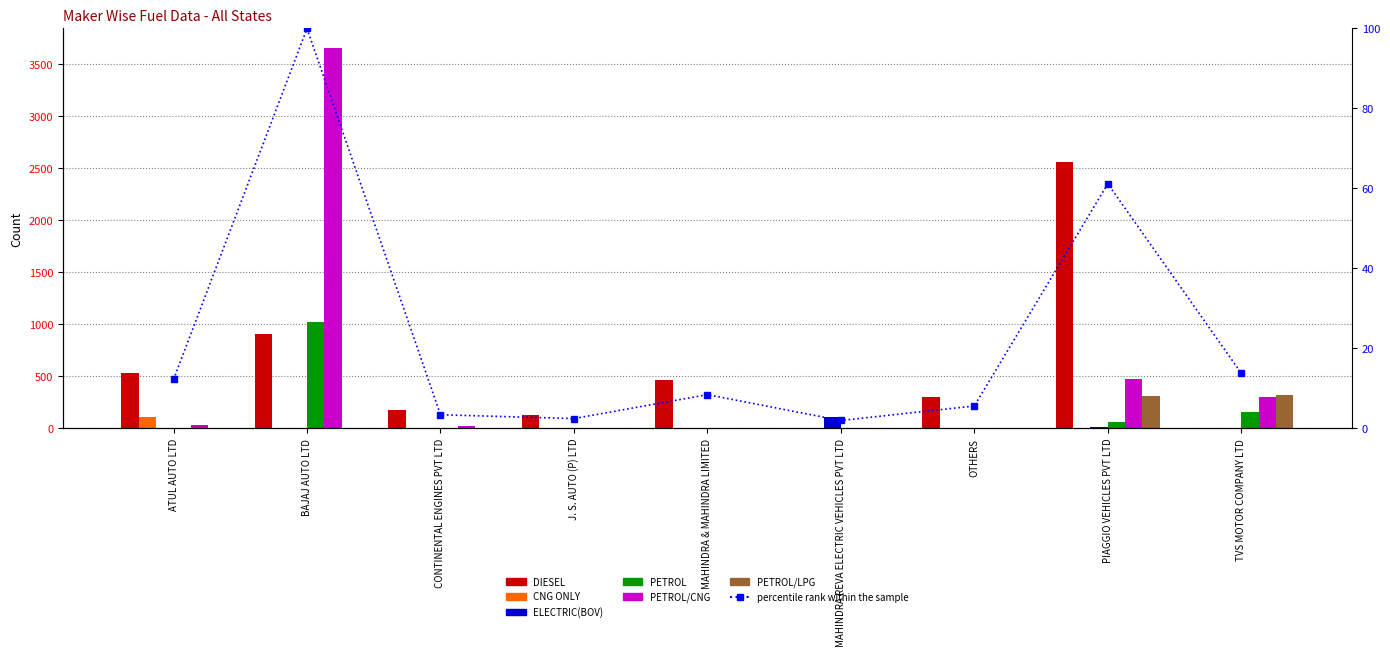

Reading left to right, transcribe all the data shown in this chart.

DIESEL: ATUL AUTO LTD=532	BAJAJ AUTO LTD=903	CONTINENTAL ENGINES PVT LTD=170	J. S. AUTO (P) LTD=125	MAHINDRA & MAHINDRA LIMITED=466	MAHINDRA REVA ELECTRIC VEHICLES PVT LTD=0	OTHERS=297	PIAGGIO VEHICLES PVT LTD=2562	TVS MOTOR COMPANY LTD=0
CNG ONLY: ATUL AUTO LTD=108	BAJAJ AUTO LTD=1	CONTINENTAL ENGINES PVT LTD=0	J. S. AUTO (P) LTD=5	MAHINDRA & MAHINDRA LIMITED=0	MAHINDRA REVA ELECTRIC VEHICLES PVT LTD=0	OTHERS=2	PIAGGIO VEHICLES PVT LTD=2	TVS MOTOR COMPANY LTD=0
ELECTRIC(BOV): ATUL AUTO LTD=5	BAJAJ AUTO LTD=0	CONTINENTAL ENGINES PVT LTD=0	J. S. AUTO (P) LTD=4	MAHINDRA & MAHINDRA LIMITED=2	MAHINDRA REVA ELECTRIC VEHICLES PVT LTD=107	OTHERS=6	PIAGGIO VEHICLES PVT LTD=13	TVS MOTOR COMPANY LTD=0
PETROL: ATUL AUTO LTD=0	BAJAJ AUTO LTD=1021	CONTINENTAL ENGINES PVT LTD=0	J. S. AUTO (P) LTD=0	MAHINDRA & MAHINDRA LIMITED=0	MAHINDRA REVA ELECTRIC VEHICLES PVT LTD=0	OTHERS=0	PIAGGIO VEHICLES PVT LTD=55	TVS MOTOR COMPANY LTD=158
PETROL/CNG: ATUL AUTO LTD=31	BAJAJ AUTO LTD=3658	CONTINENTAL ENGINES PVT LTD=17	J. S. AUTO (P) LTD=0	MAHINDRA & MAHINDRA LIMITED=0	MAHINDRA REVA ELECTRIC VEHICLES PVT LTD=0	OTHERS=4	PIAGGIO VEHICLES PVT LTD=474	TVS MOTOR COMPANY LTD=295
PETROL/LPG: ATUL AUTO LTD=4	BAJAJ AUTO LTD=0	CONTINENTAL ENGINES PVT LTD=0	J. S. AUTO (P) LTD=0	MAHINDRA & MAHINDRA LIMITED=0	MAHINDRA REVA ELECTRIC VEHICLES PVT LTD=0	OTHERS=1	PIAGGIO VEHICLES PVT LTD=308	TVS MOTOR COMPANY LTD=315